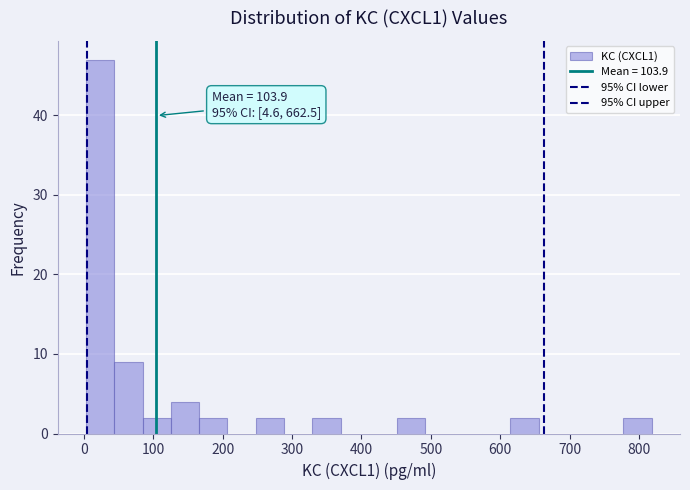

Which range on the x-axis has the tallest bar?

0 to 40